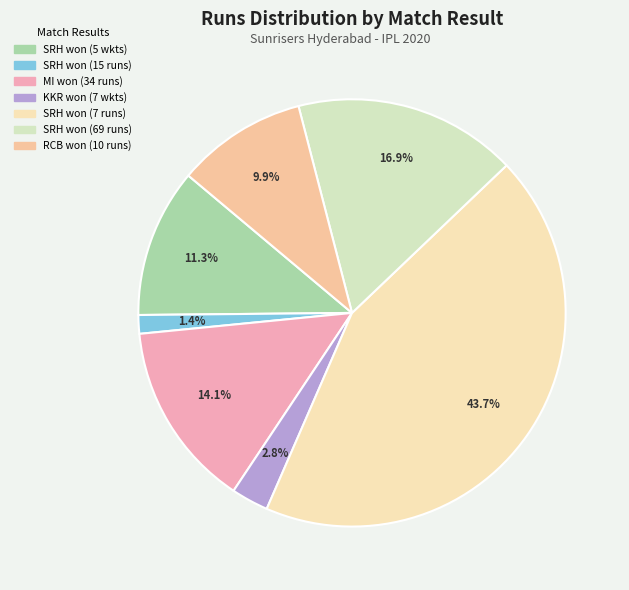

Does any single category account for the majority?

No